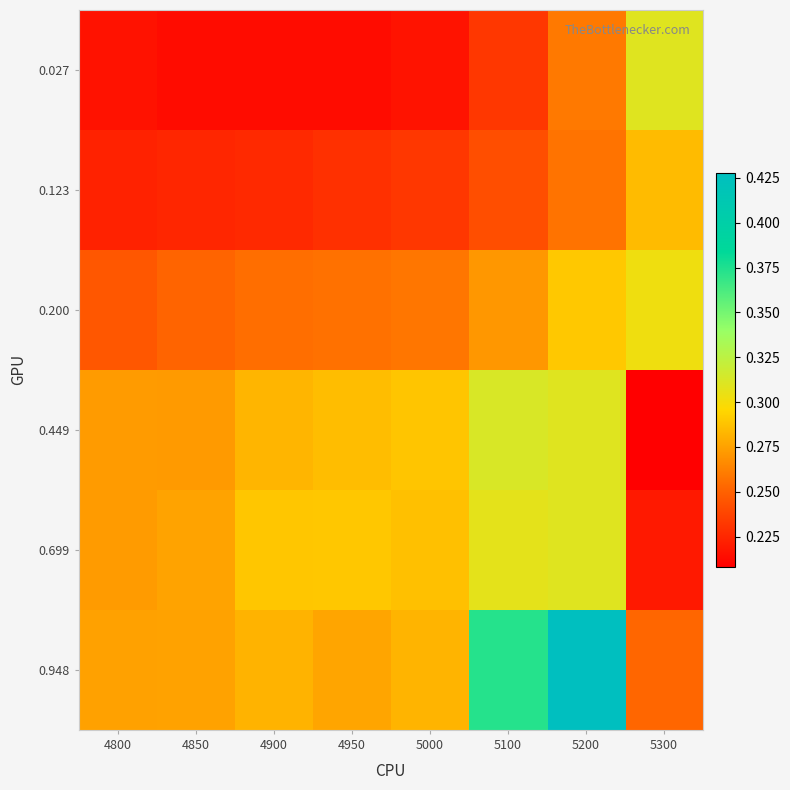

Reading right to left, extract all data points from this chart.

0.027: 5300=0.3	5200=0.3	5100=0.2	5000=0.2	4950=0.2	4900=0.2	4850=0.2	4800=0.2
0.123: 5300=0.3	5200=0.3	5100=0.2	5000=0.2	4950=0.2	4900=0.2	4850=0.2	4800=0.2
0.200: 5300=0.3	5200=0.3	5100=0.3	5000=0.3	4950=0.3	4900=0.3	4850=0.3	4800=0.2
0.449: 5300=0.2	5200=0.3	5100=0.3	5000=0.3	4950=0.3	4900=0.3	4850=0.3	4800=0.3
0.699: 5300=0.2	5200=0.3	5100=0.3	5000=0.3	4950=0.3	4900=0.3	4850=0.3	4800=0.3
0.948: 5300=0.3	5200=0.4	5100=0.4	5000=0.3	4950=0.3	4900=0.3	4850=0.3	4800=0.3